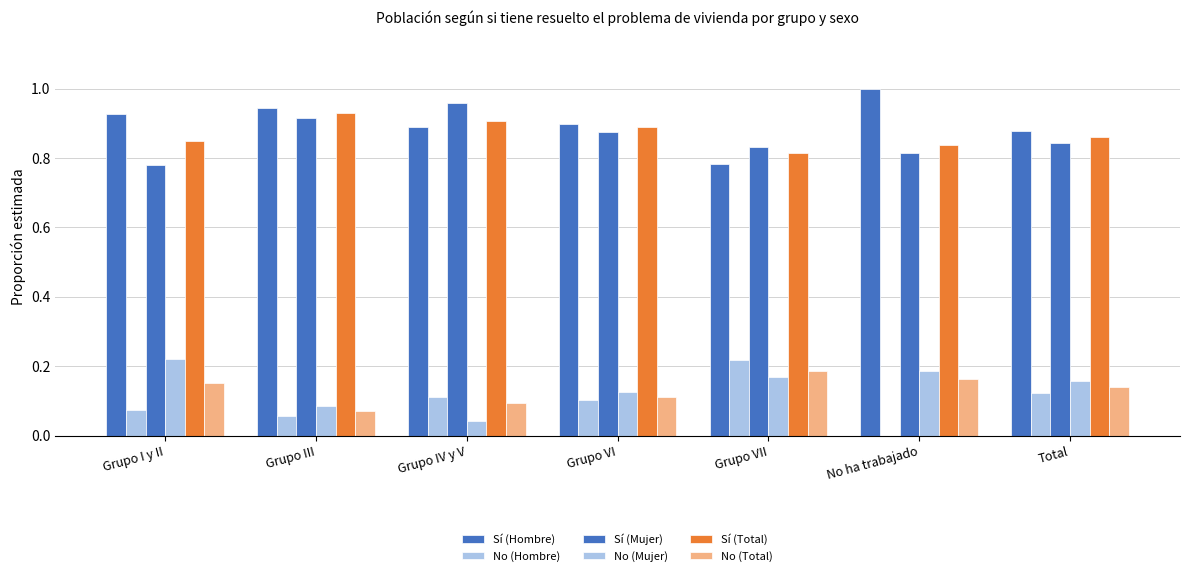

What is the difference between the Sí (Hombre) values at Grupo VII and Grupo IV y V?

0.1